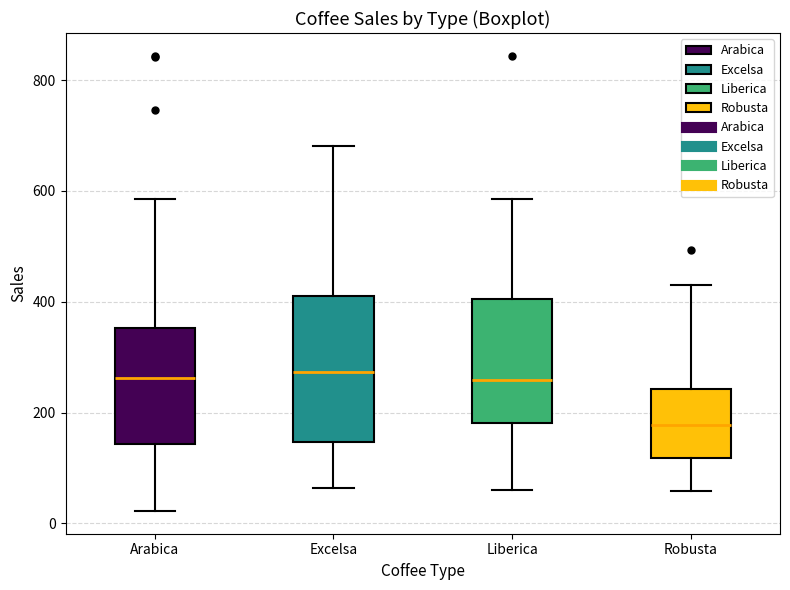

Reading left to right, transcribe this box plot: for each box, give where its median line is, the range the box spans, and where its two whiskers end, as read against the y-axis. The values are not printed on the chart, so give them approximately, as read against the axis.

Arabica: median 260, box 140 to 360, whiskers 20 to 580
Excelsa: median 280, box 140 to 400, whiskers 60 to 680
Liberica: median 260, box 180 to 400, whiskers 60 to 580
Robusta: median 180, box 120 to 240, whiskers 60 to 420